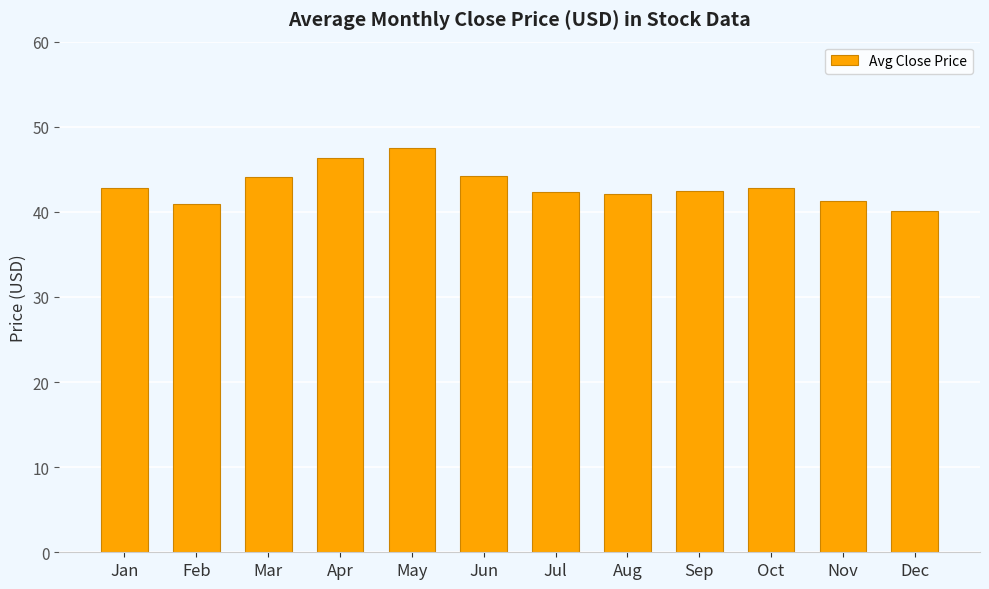

Which has a higher value, Apr or Jun?

Apr